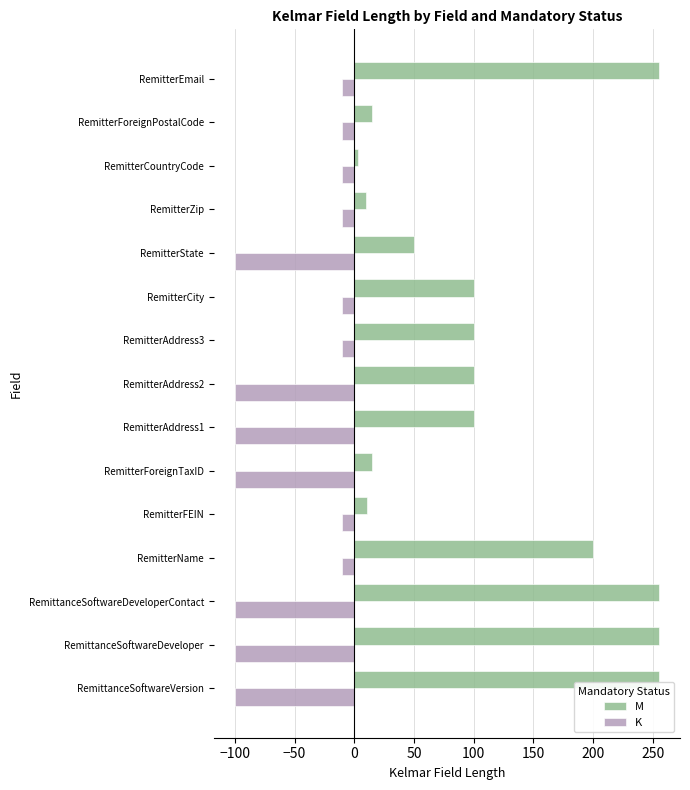

What is the approximate value of K at RemitterEmail?

-10